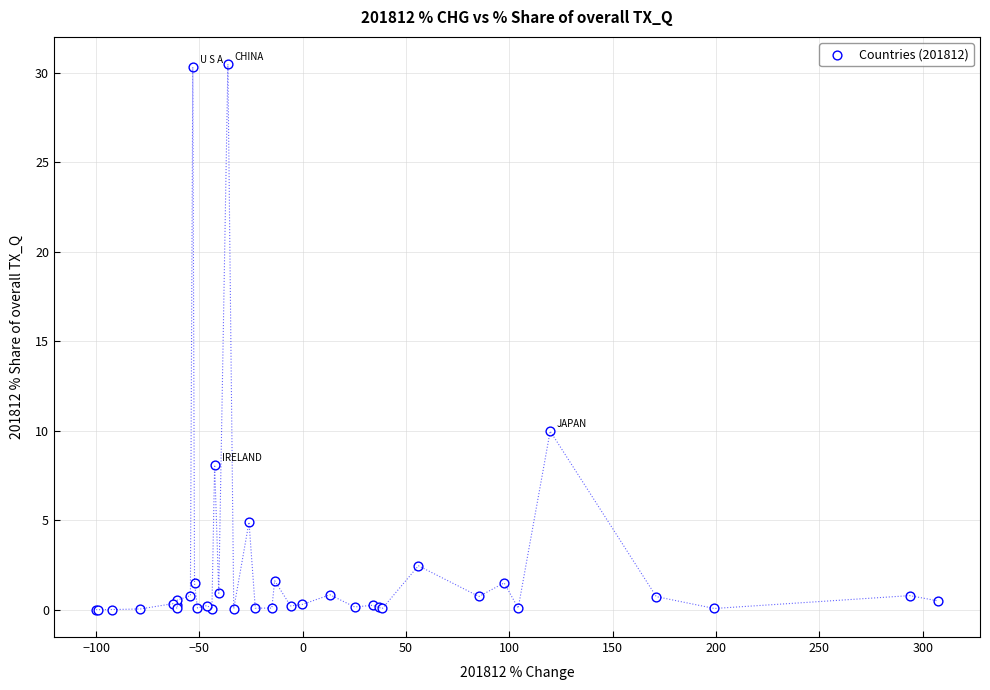

What Y value in the scatter plot is closest to 15?

10.0